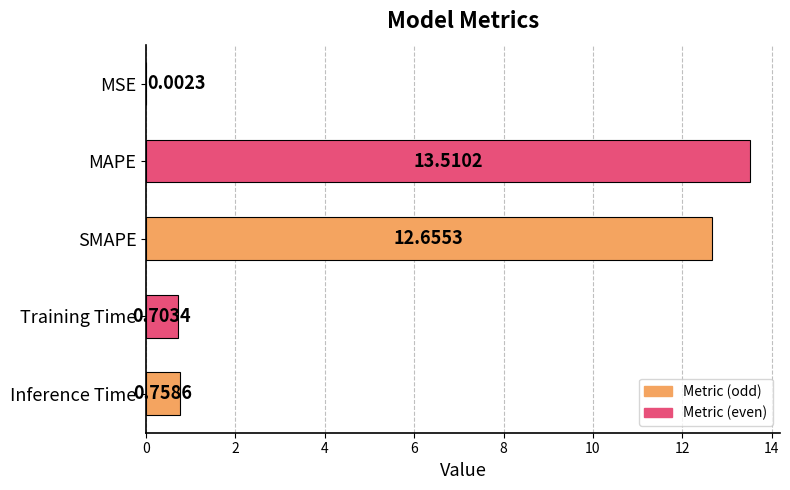

What is the sum of the values at SMAPE and Inference Time?

13.4